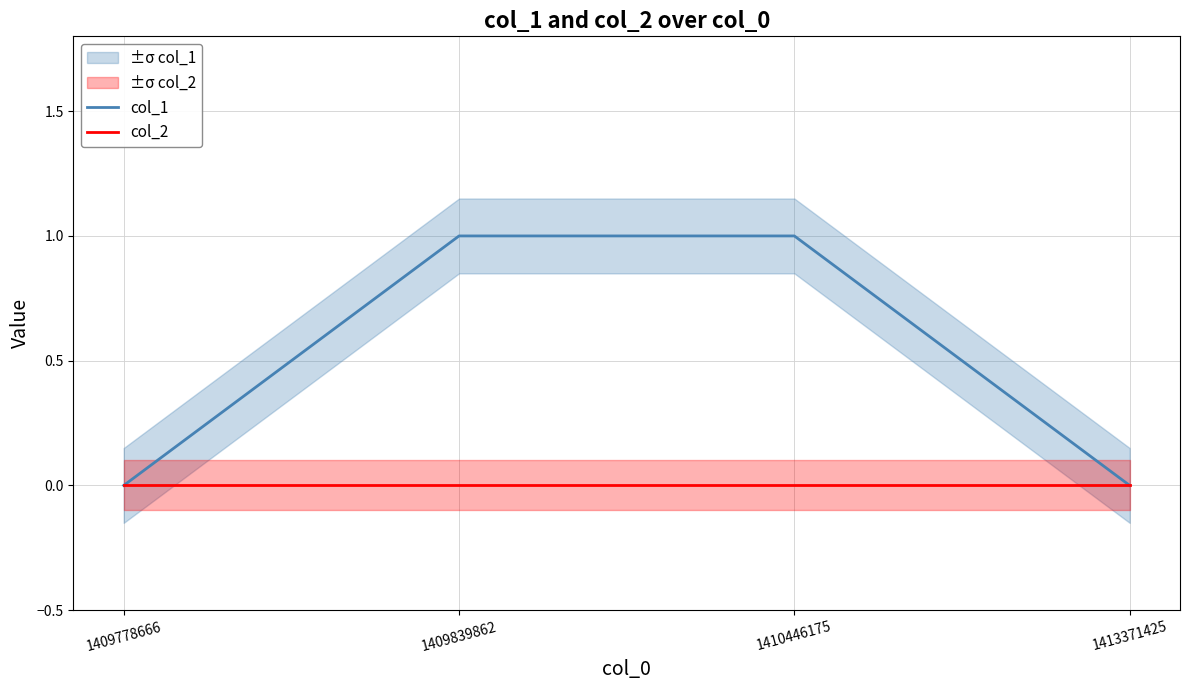

Where is col_1 nearest to the value 0?

1409778666